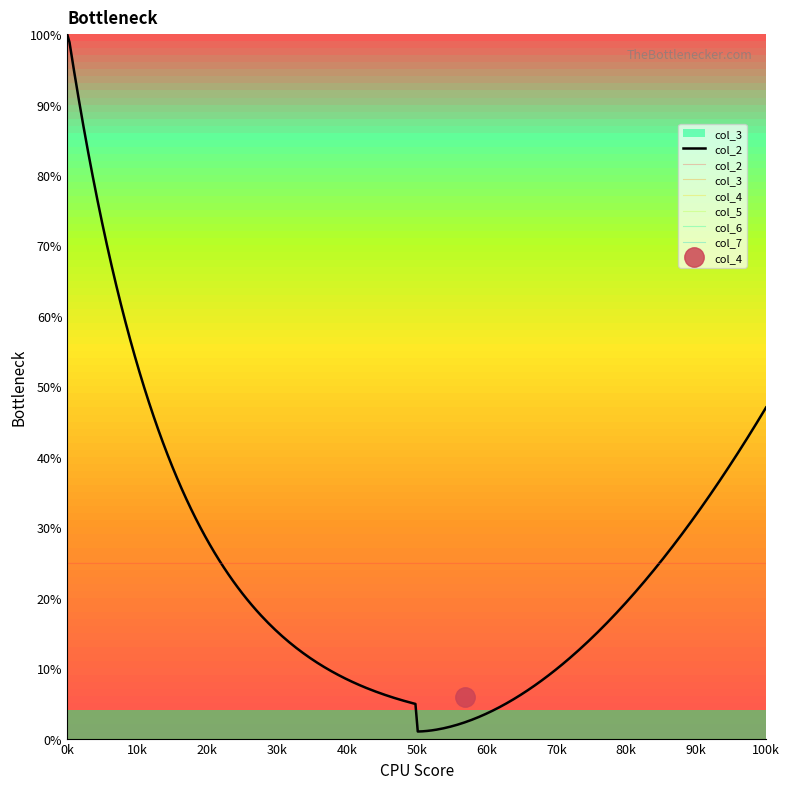

At 0k, list the series in order from smallest to largest.

col_3, col_4, col_5, col_6, col_7, col_2